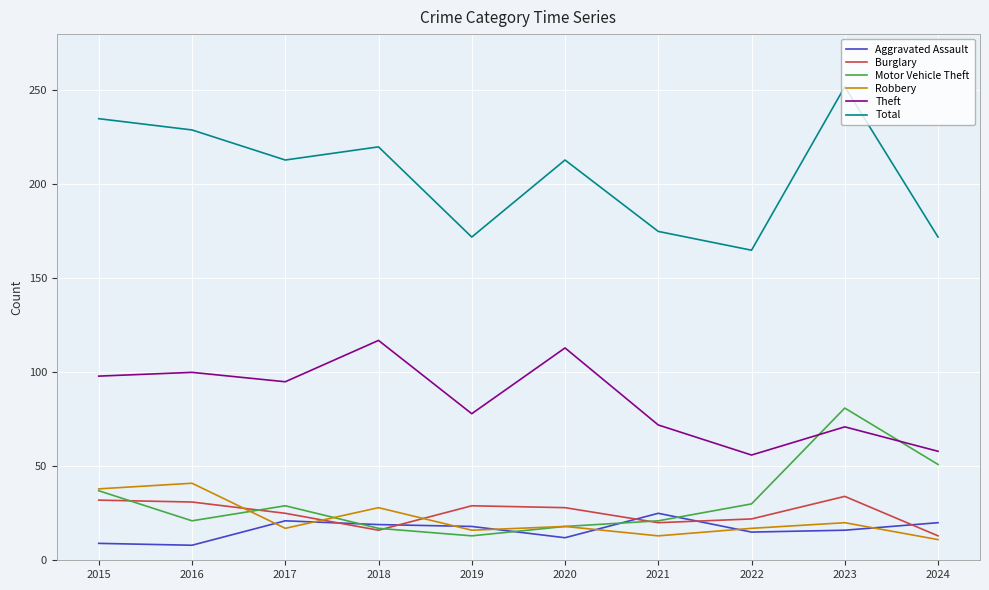

What is the highest value of the Theft series?

117